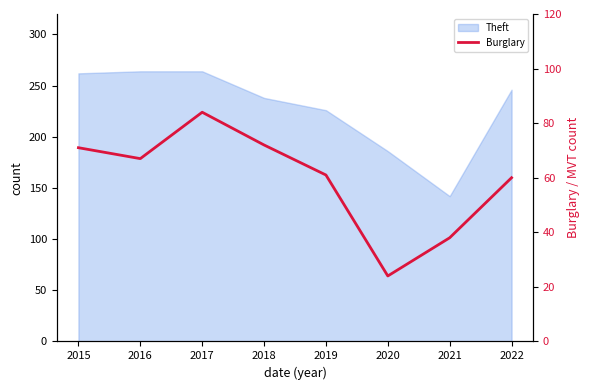

Does the chart have visible grid lines?

No